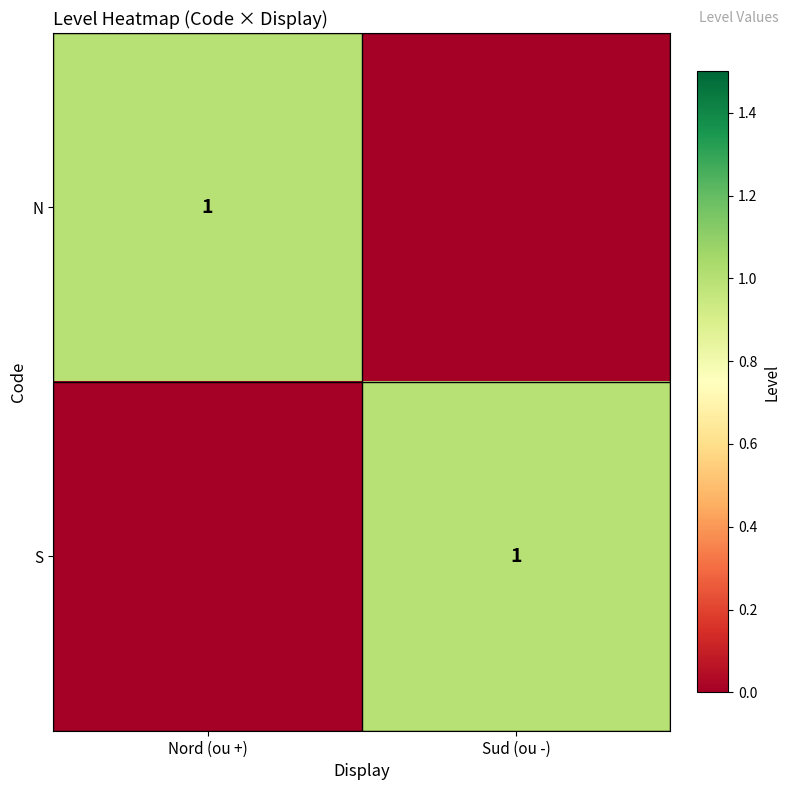

Is it true that N equals 1 at Nord (ou +)?

True